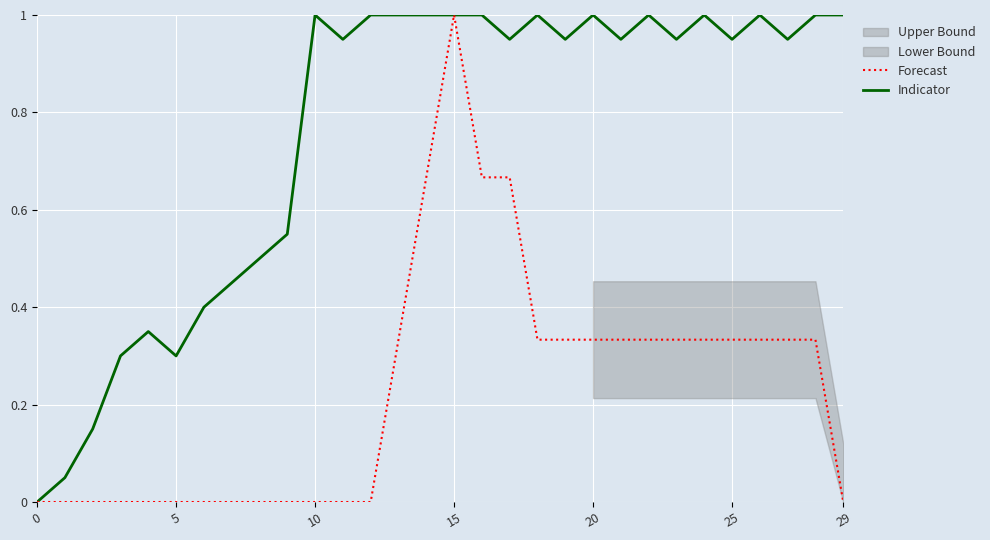

Reading left to right, extract all data points from this chart.

Indicator: 0.0	0.1	0.1	0.3	0.3	0.3	0.4	0.5	0.5	0.6	1.0	0.9	1.0	1.0	1.0	1.0	1.0	0.9	1.0	0.9	1.0	0.9	1.0	0.9	1.0	0.9	1.0	0.9	1.0	1.0
Forecast: 0.0	0.0	0.0	0.0	0.0	0.0	0.0	0.0	0.0	0.0	0.0	0.0	0.0	0.3	0.7	1.0	0.7	0.7	0.3	0.3	0.3	0.3	0.3	0.3	0.3	0.3	0.3	0.3	0.3	0.0